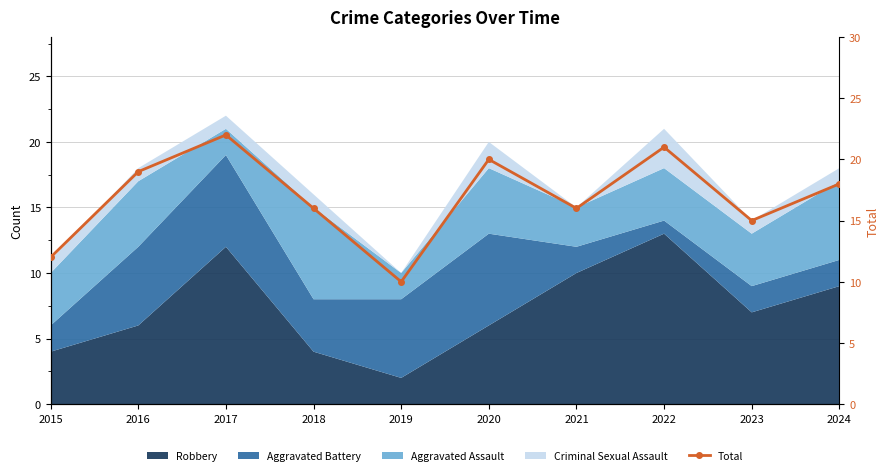

How many data points does each series have?

10